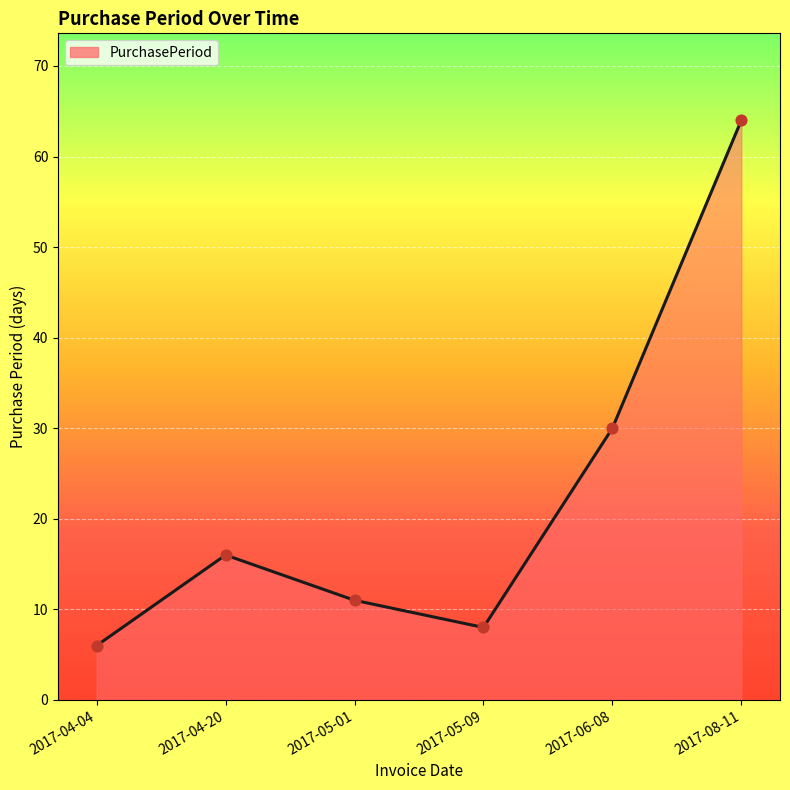

What is the change in value from 2017-04-04 to 2017-04-20?

+10